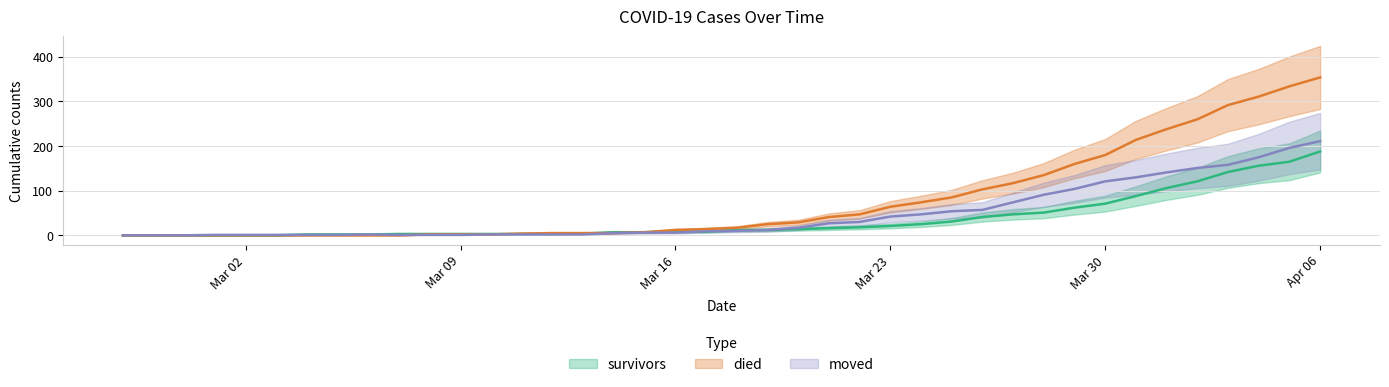

How many times do survivors and moved cross each other?

3